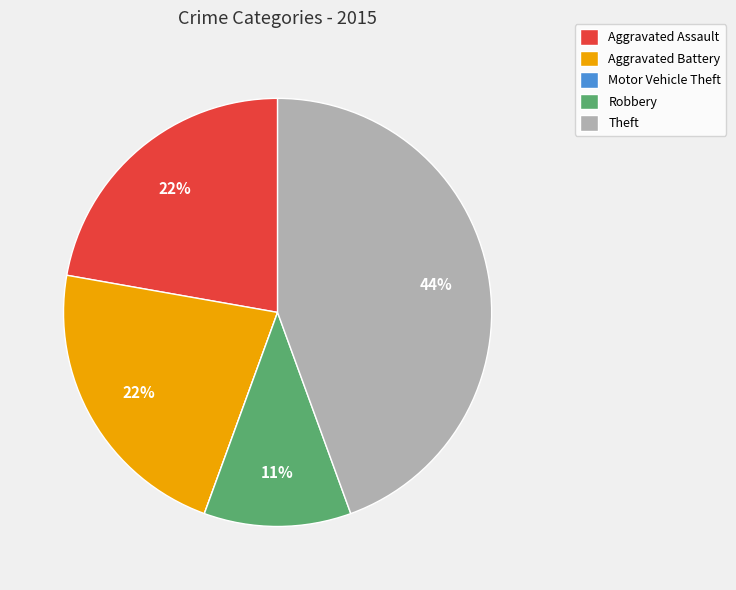

Is there any slice that represents more than half of the pie?

No